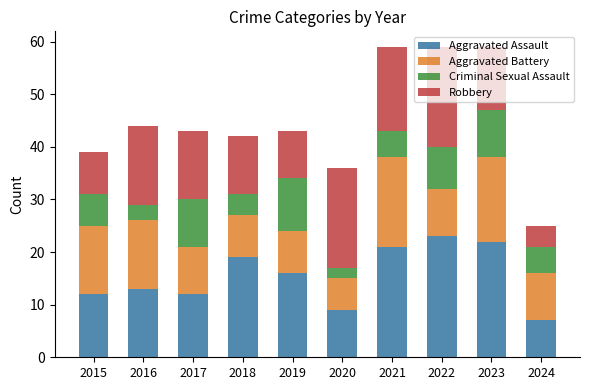

How many bars are there in total?

10